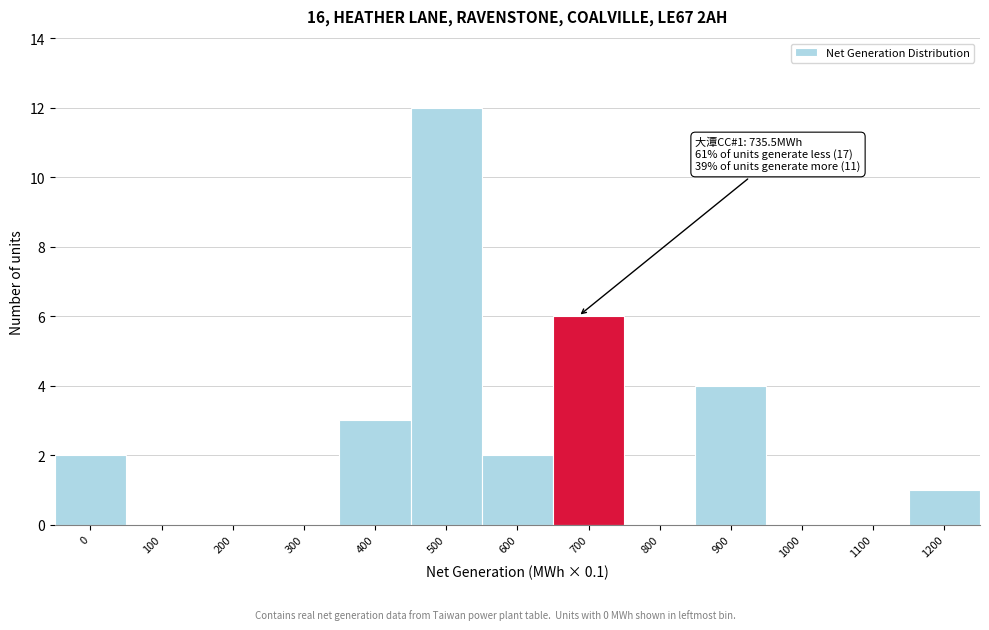

Reading left to right, transcribe all the data shown in this chart.

0=2	100=0	200=0	300=0	400=3	500=12	600=2	700=6	800=0	900=4	1000=0	1100=0	1200=1